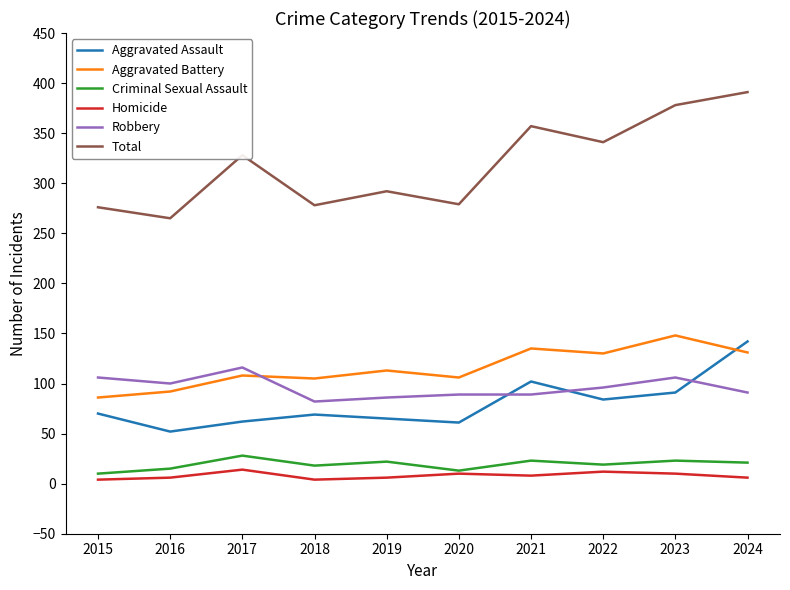

The Homicide series shows 4 at 2018. True or false?

True